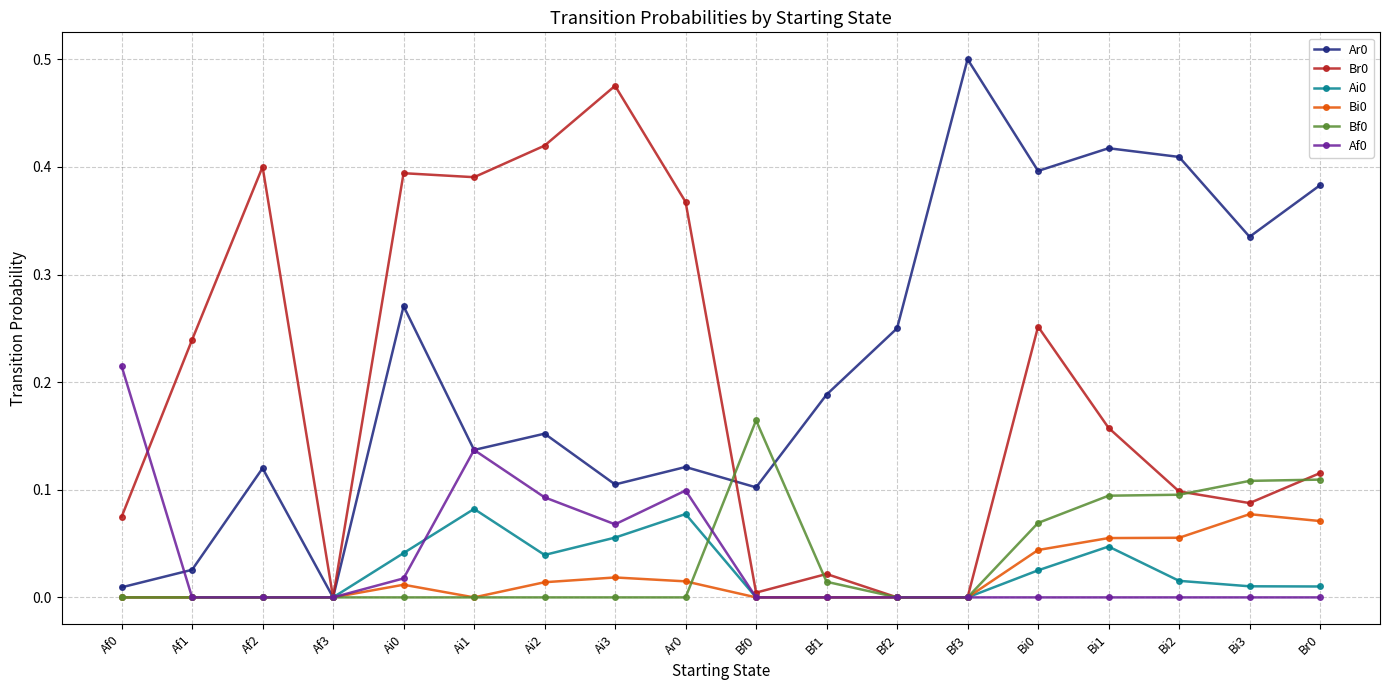

True or false: Br0 and Af0 intersect in this chart.

True